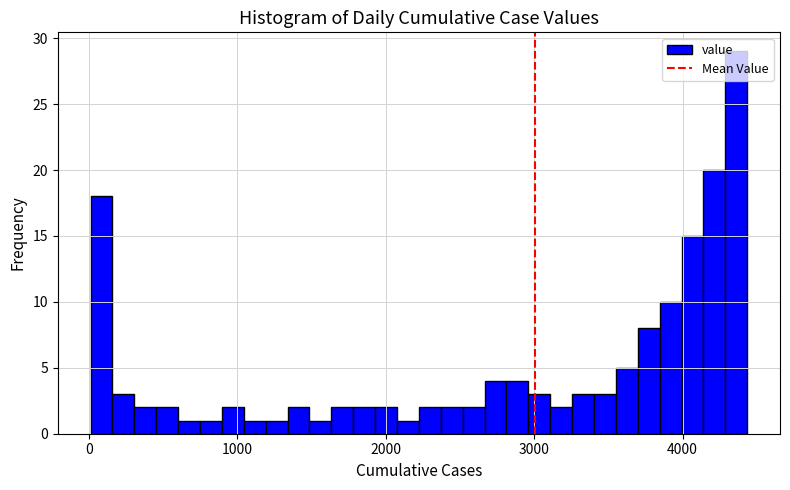

Read against the x-axis, roughly where is the centre of the tallest bar?

4400